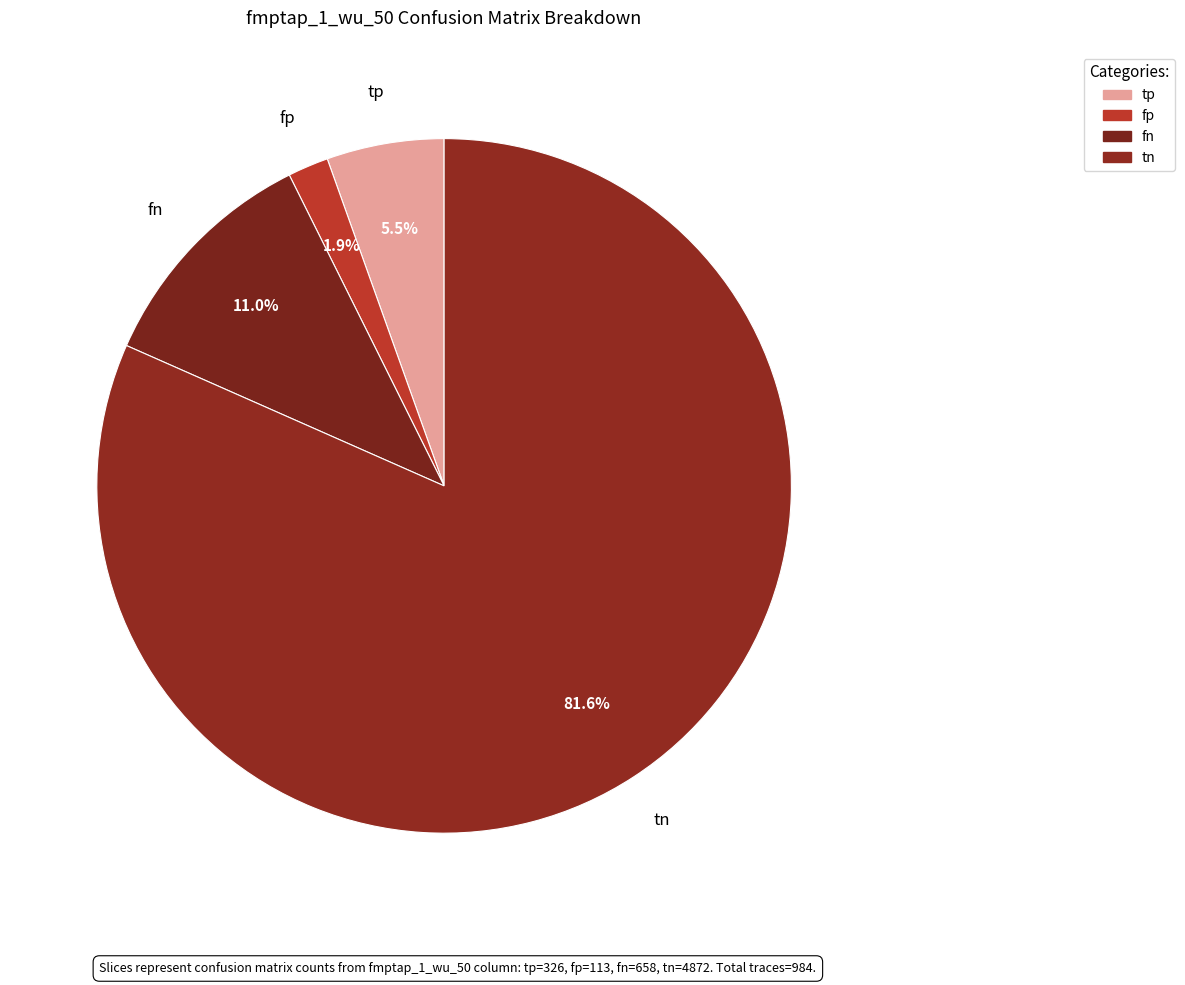

How many segments does this pie chart have?

4